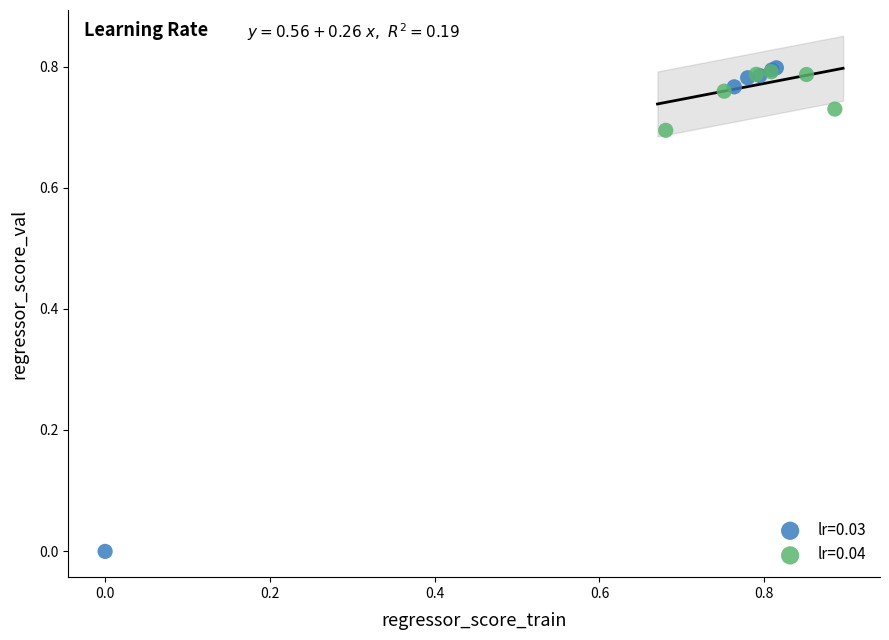

Which series has the largest Y range (max minus min)?

lr=0.03